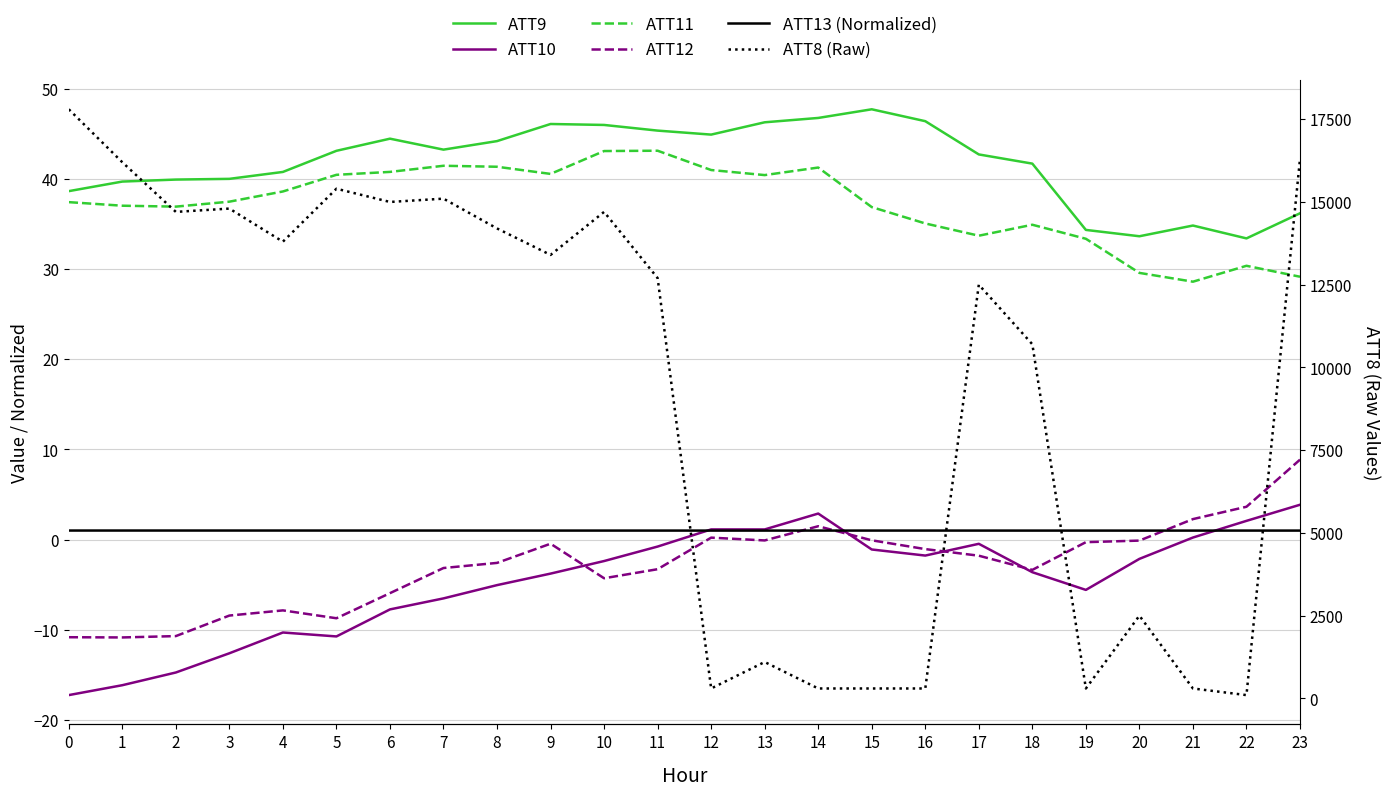

What is the difference between the highest and lowest values at 2?

14714.7